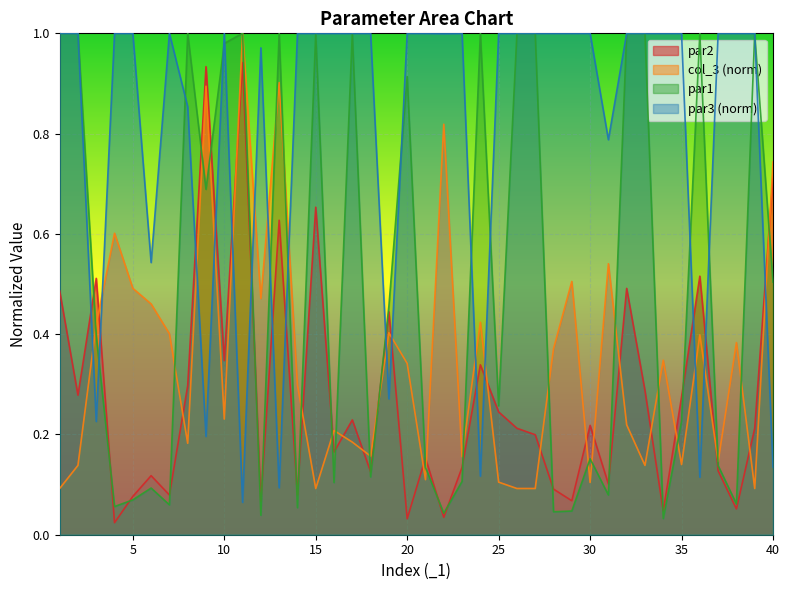

List the series in order of their peak value, lowest first.

par2, col_3, par1, par3